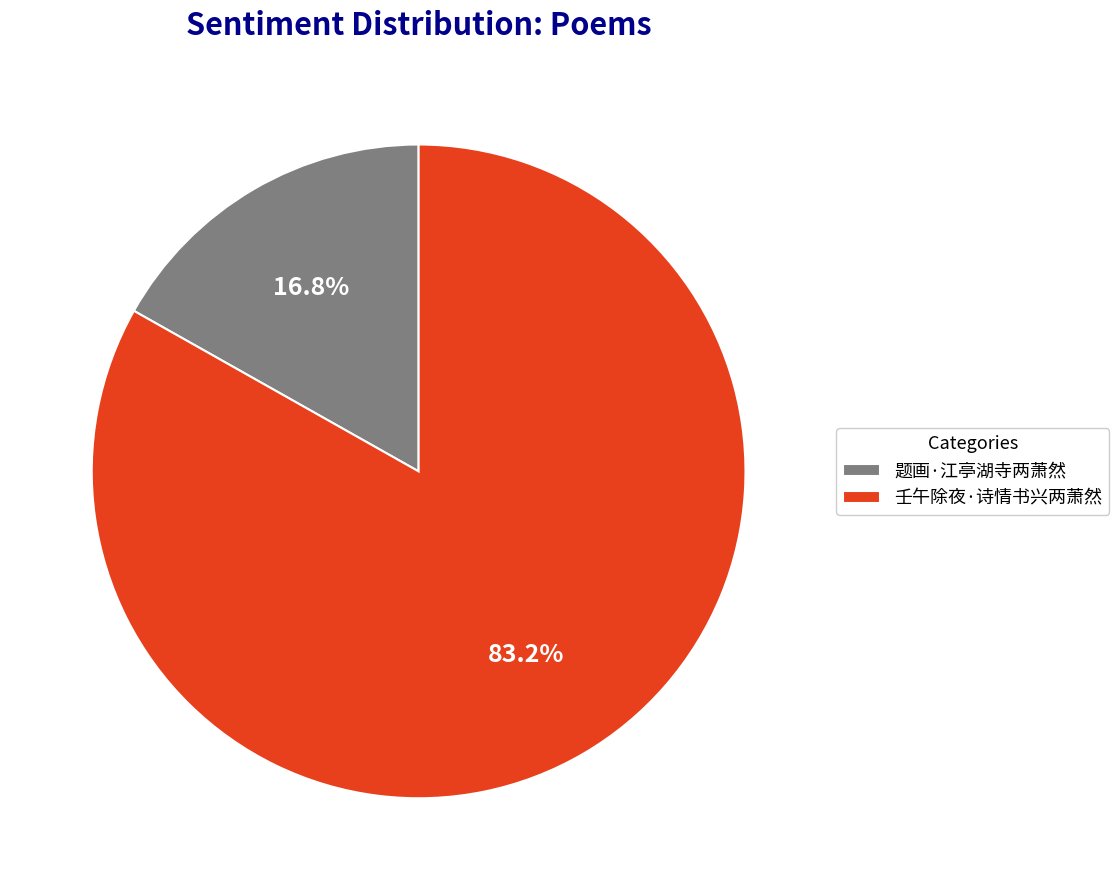

How many segments does this pie chart have?

2